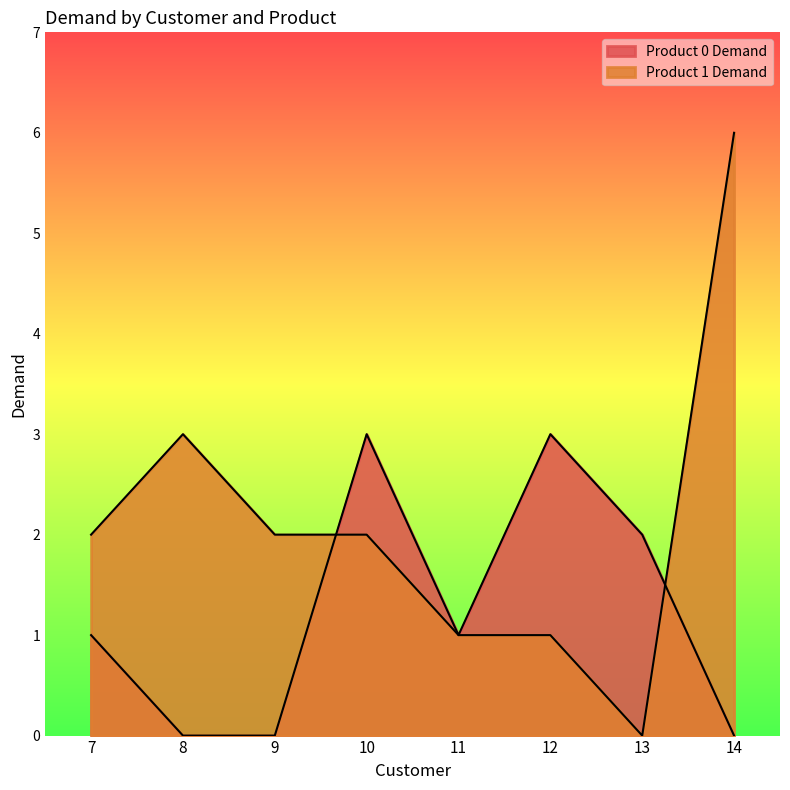

True or false: Product 1 Demand and Product 0 Demand cross at least once.

True